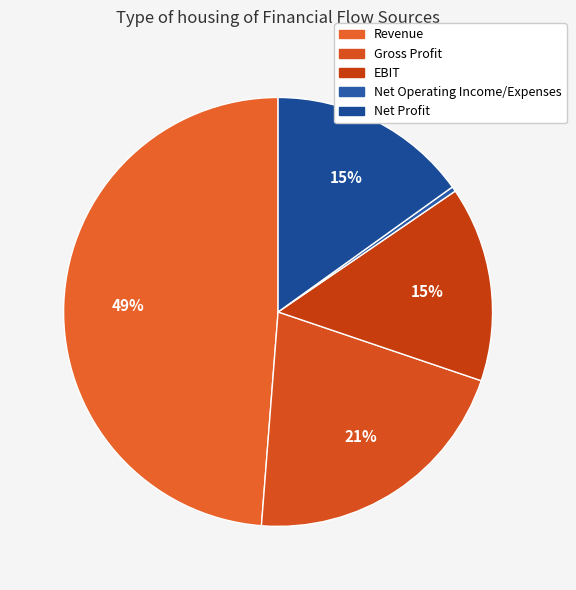

What percentage is the EBIT slice, to the nearest percent?

15%